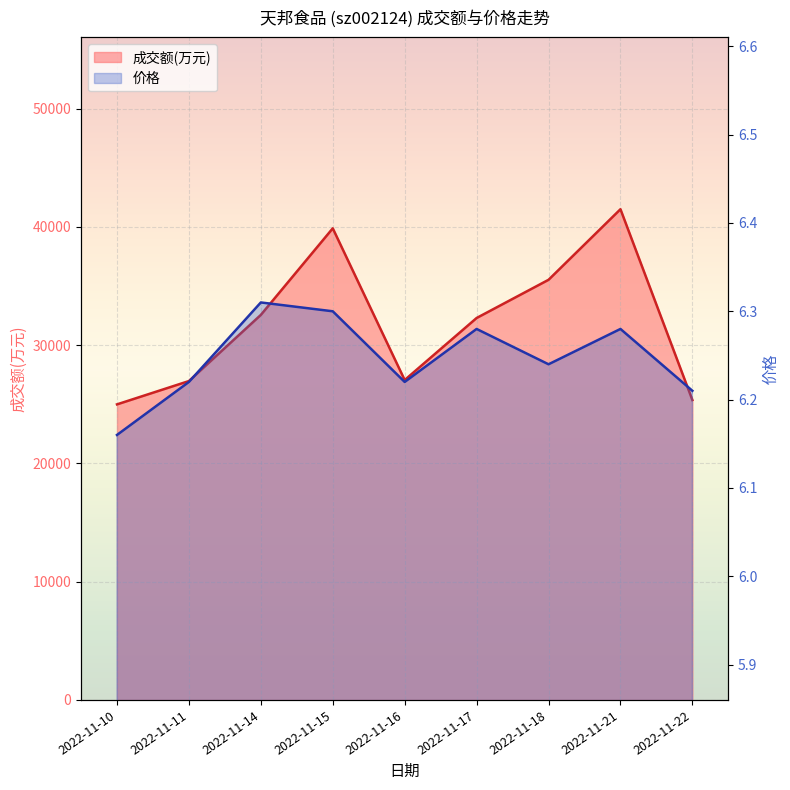

What is the sum of the 成交额(万元) values at 2022-11-15 and 2022-11-17?

72170.0